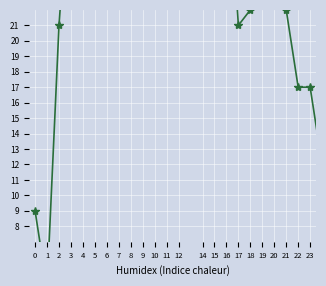

What is the maximum value shown in the chart?

48